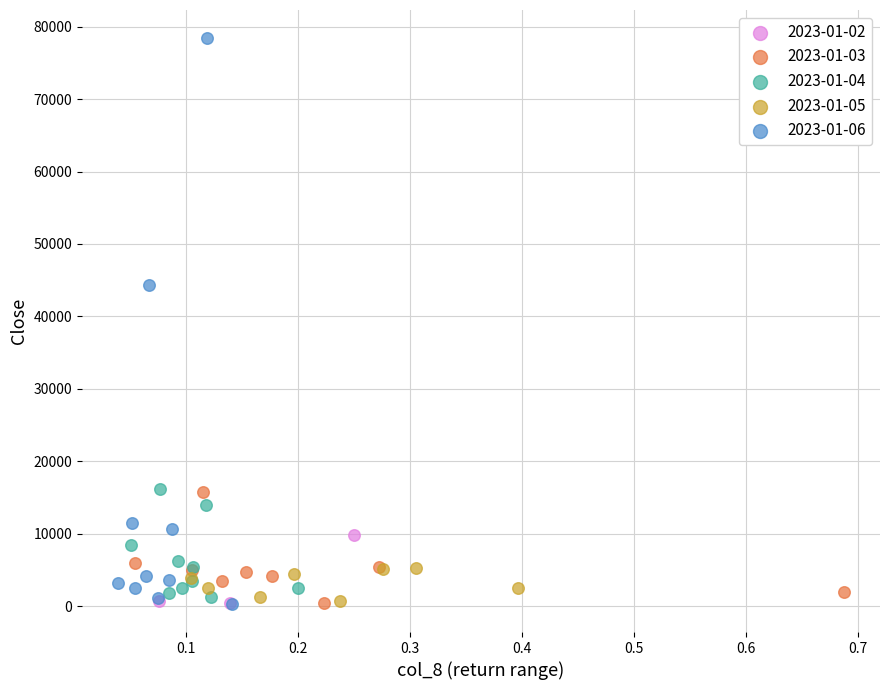

Which series has the largest Y range (max minus min)?

2023-01-06